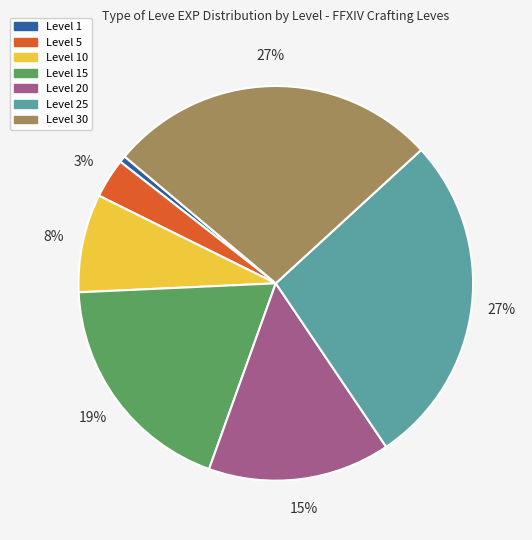

Does any single category account for the majority?

No